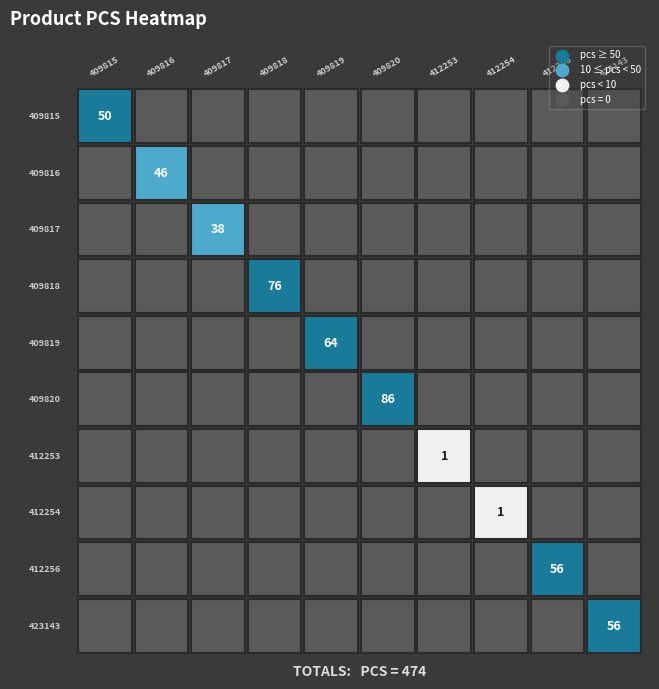

True or false: 409818 has a value of -42 at 1.

False